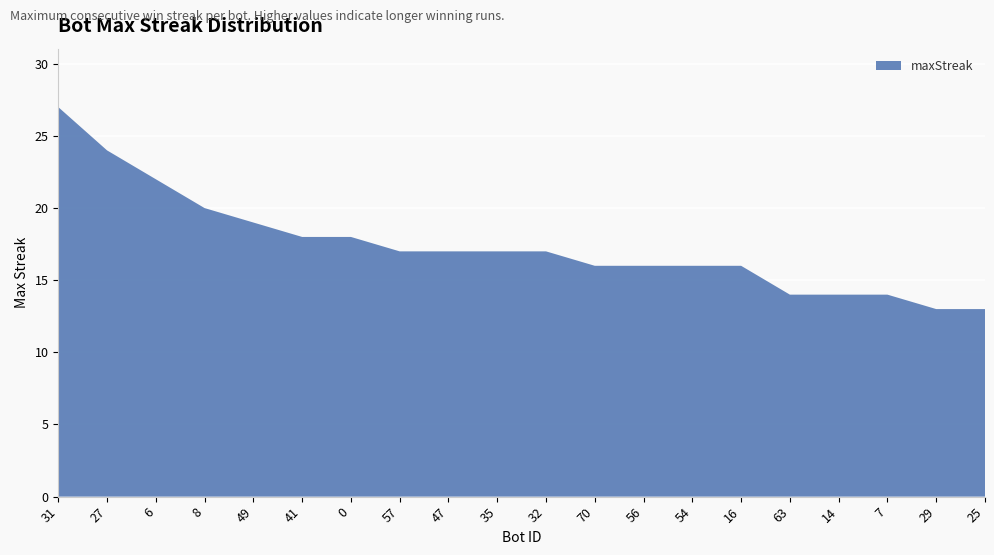

Reading left to right, list all the values displayed in this chart.

31=27	27=24	6=22	8=20	49=19	41=18	0=18	57=17	47=17	35=17	32=17	70=16	56=16	54=16	16=16	63=14	14=14	7=14	29=13	25=13